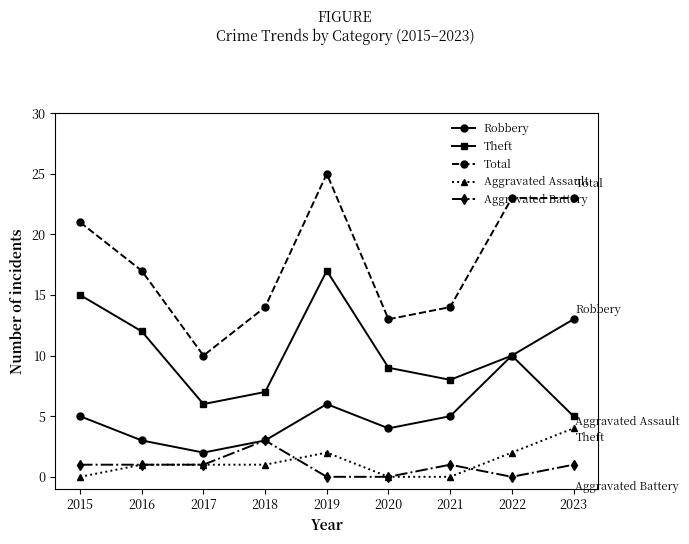

What is the difference between the highest and lowest values at 2020?

13